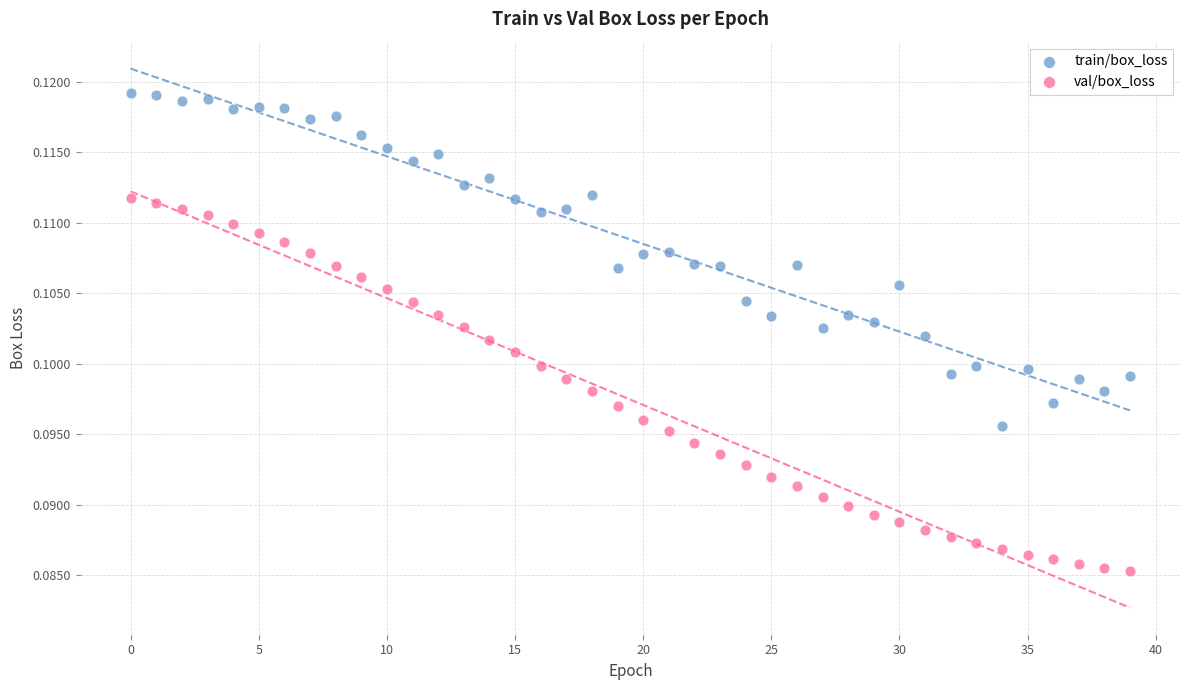

Which series has the largest Y range (max minus min)?

val/box_loss